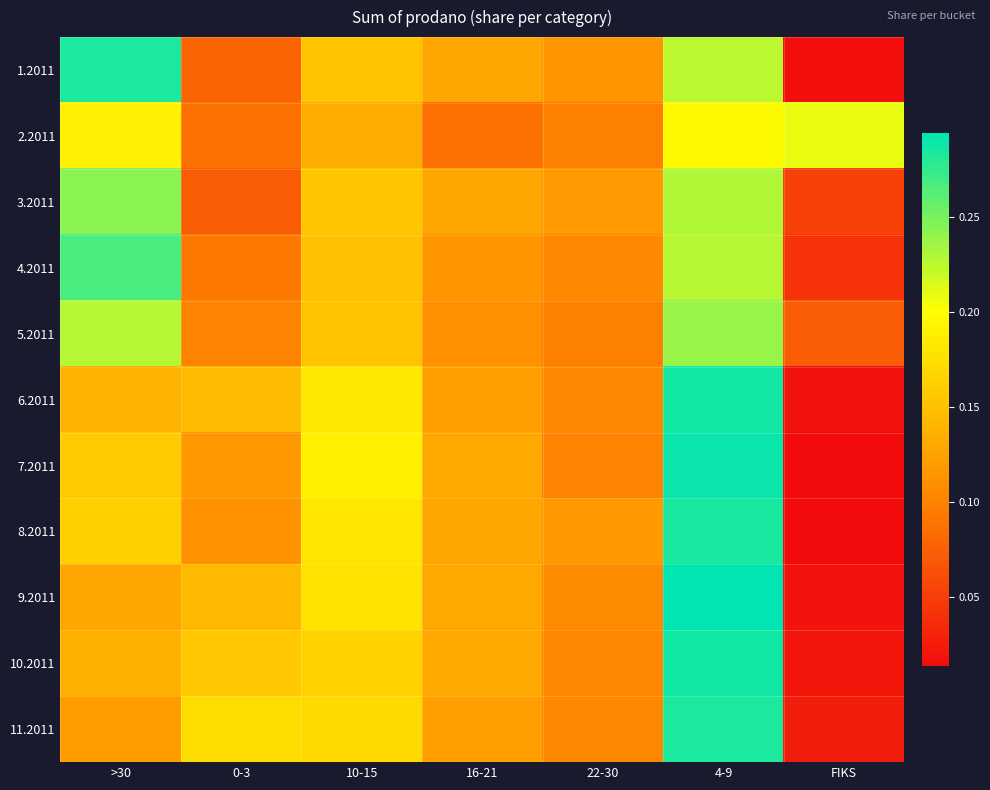

How many distinct data groups are displayed?

11